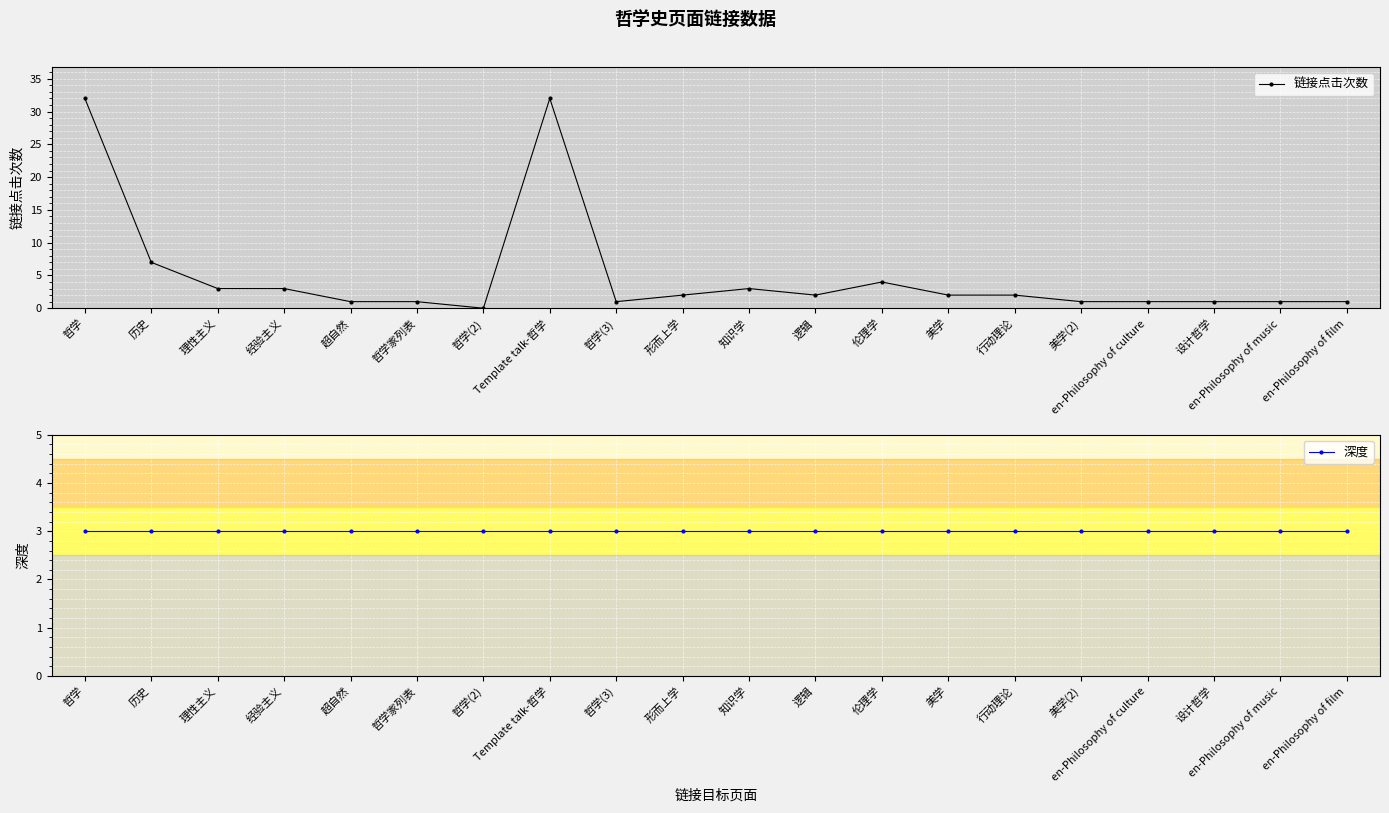

How many categories are shown in the chart?

20